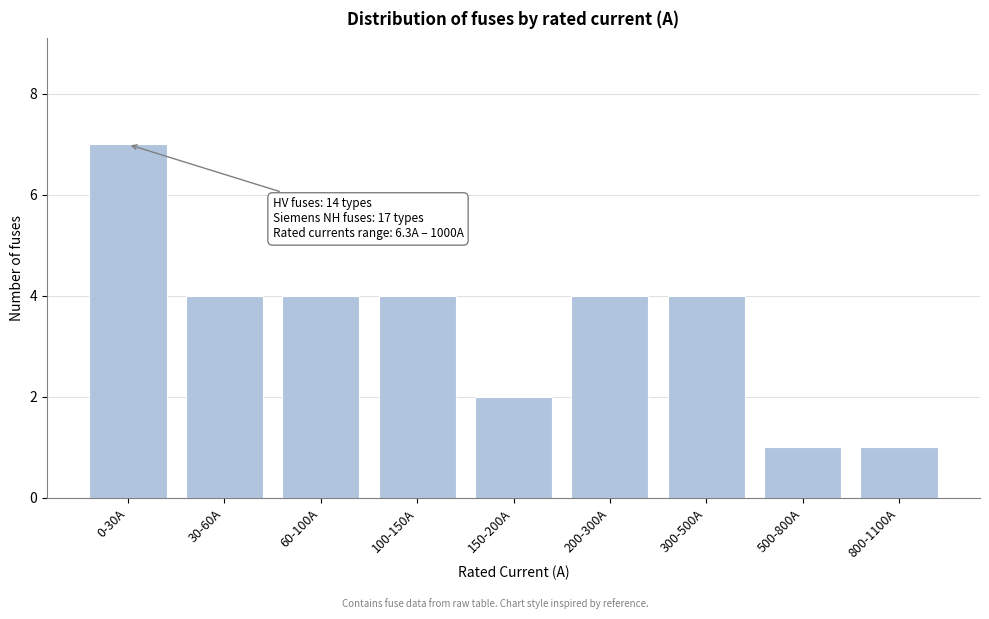

Reading left to right, extract all data points from this chart.

0-30A=7	30-60A=4	60-100A=4	100-150A=4	150-200A=2	200-300A=4	300-500A=4	500-800A=1	800-1100A=1